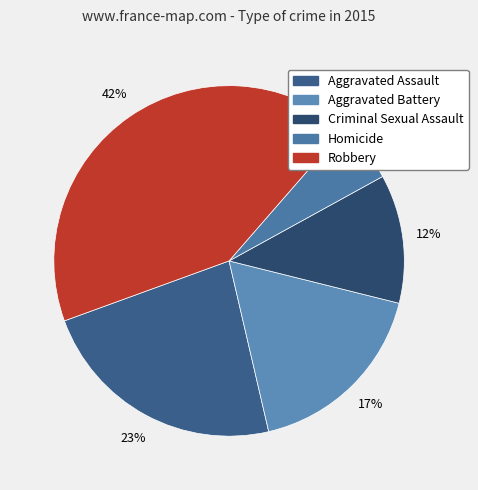

What percentage do Criminal Sexual Assault and Aggravated Battery together represent?

29.4%